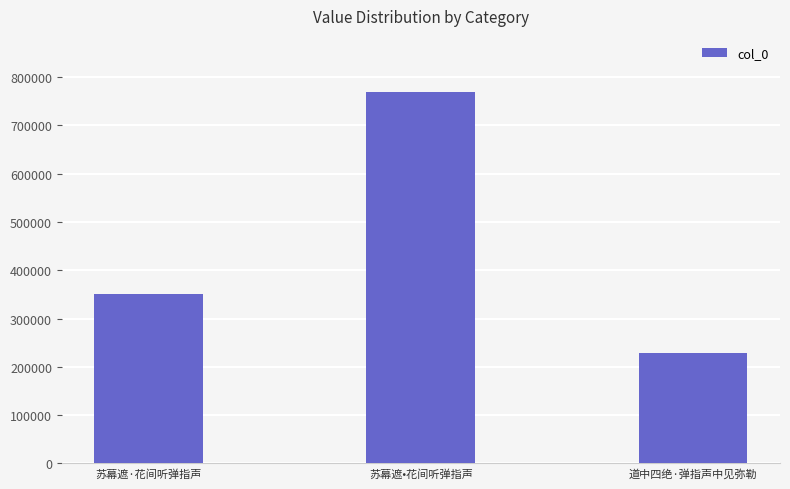

What is the sum of the values at 苏幕遮•花间听弹指声 and 苏幕遮·花间听弹指声?

1120817